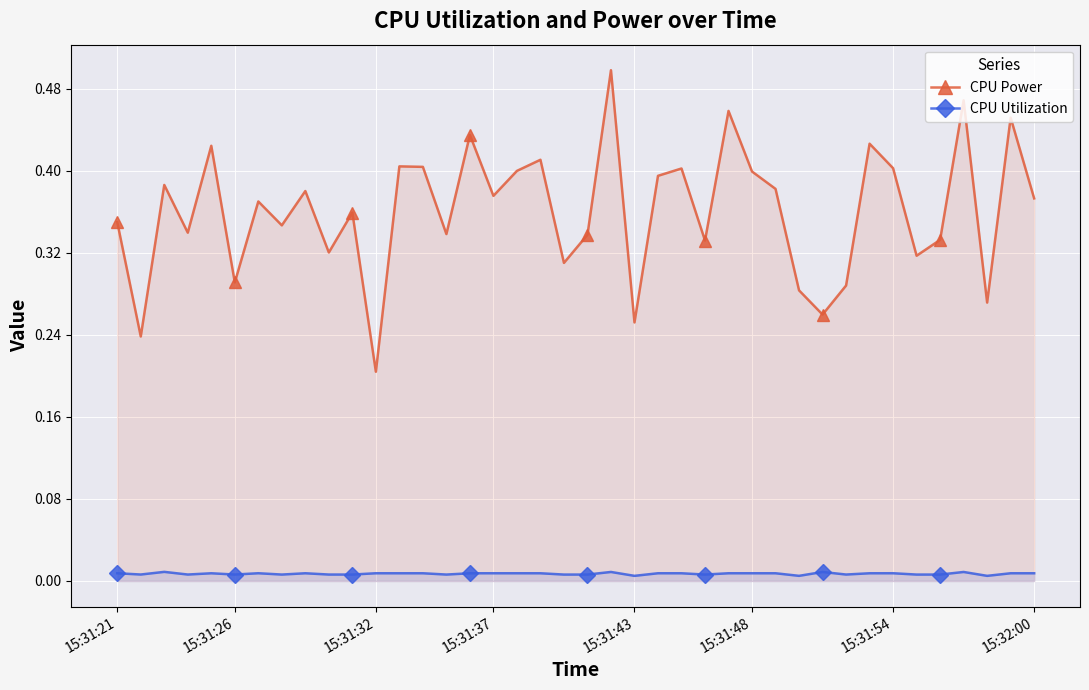

Which series has the largest total across all categories?

CPU Power